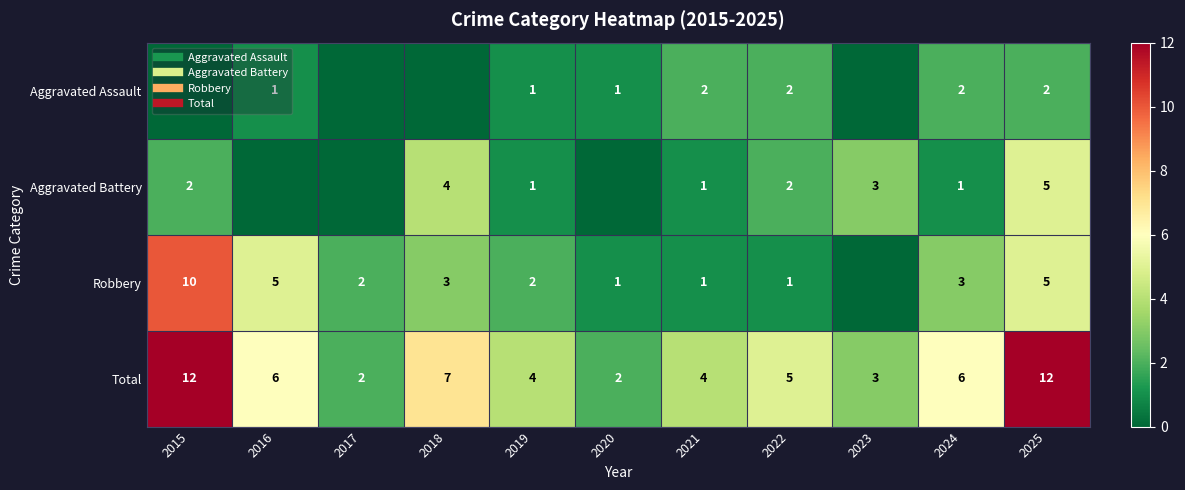

What is the approximate value of Aggravated Battery at 2024?

1